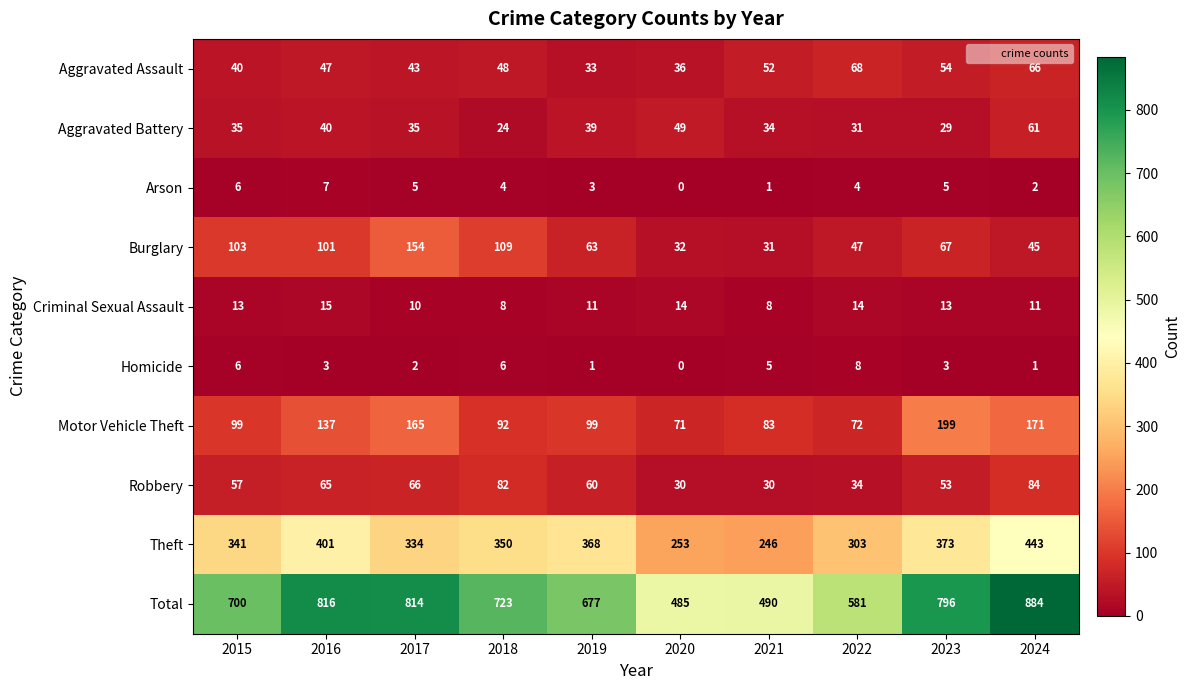

What is the approximate value of Robbery at 2021?

30